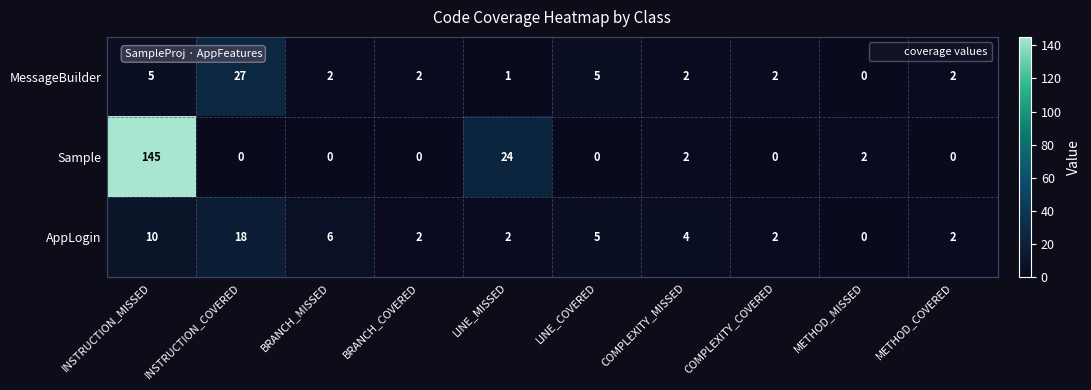

Reading right to left, list all the values displayed in this chart.

MessageBuilder: METHOD_COVERED=2	METHOD_MISSED=0	COMPLEXITY_COVERED=2	COMPLEXITY_MISSED=2	LINE_COVERED=5	LINE_MISSED=1	BRANCH_COVERED=2	BRANCH_MISSED=2	INSTRUCTION_COVERED=27	INSTRUCTION_MISSED=5
Sample: METHOD_COVERED=0	METHOD_MISSED=2	COMPLEXITY_COVERED=0	COMPLEXITY_MISSED=2	LINE_COVERED=0	LINE_MISSED=24	BRANCH_COVERED=0	BRANCH_MISSED=0	INSTRUCTION_COVERED=0	INSTRUCTION_MISSED=145
AppLogin: METHOD_COVERED=2	METHOD_MISSED=0	COMPLEXITY_COVERED=2	COMPLEXITY_MISSED=4	LINE_COVERED=5	LINE_MISSED=2	BRANCH_COVERED=2	BRANCH_MISSED=6	INSTRUCTION_COVERED=18	INSTRUCTION_MISSED=10